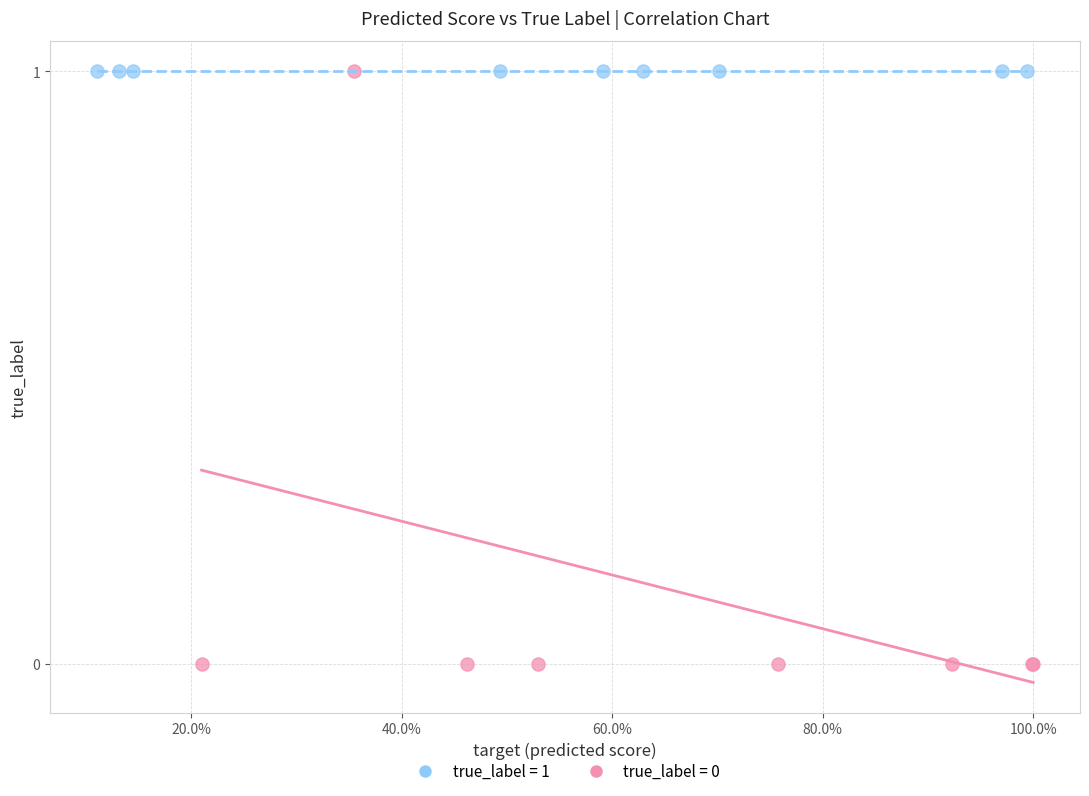

Which series reaches the minimum Y coordinate?

true_label = 0